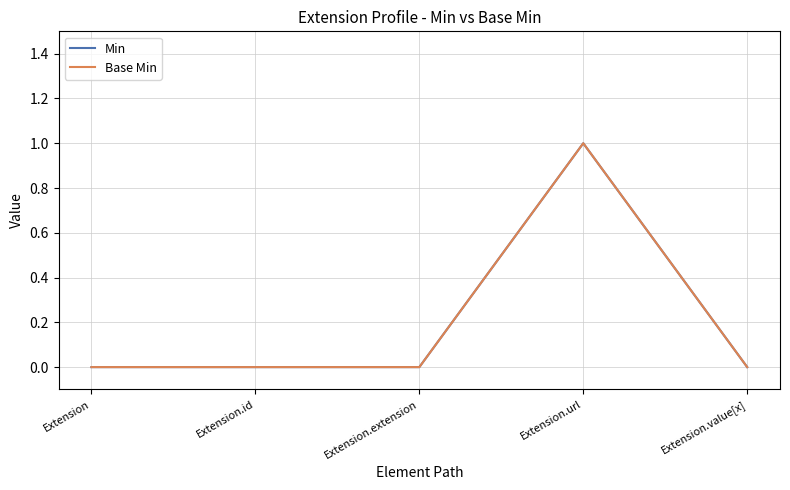

Reading right to left, extract all data points from this chart.

Min: 0	1	0	0	0
Base Min: 0	1	0	0	0